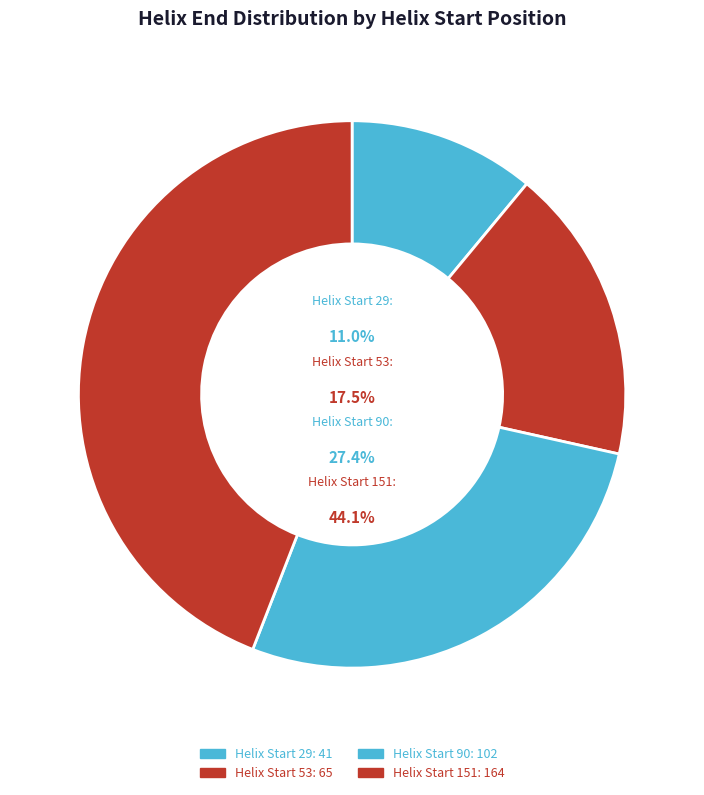

Which category has the smallest portion of the pie?

29